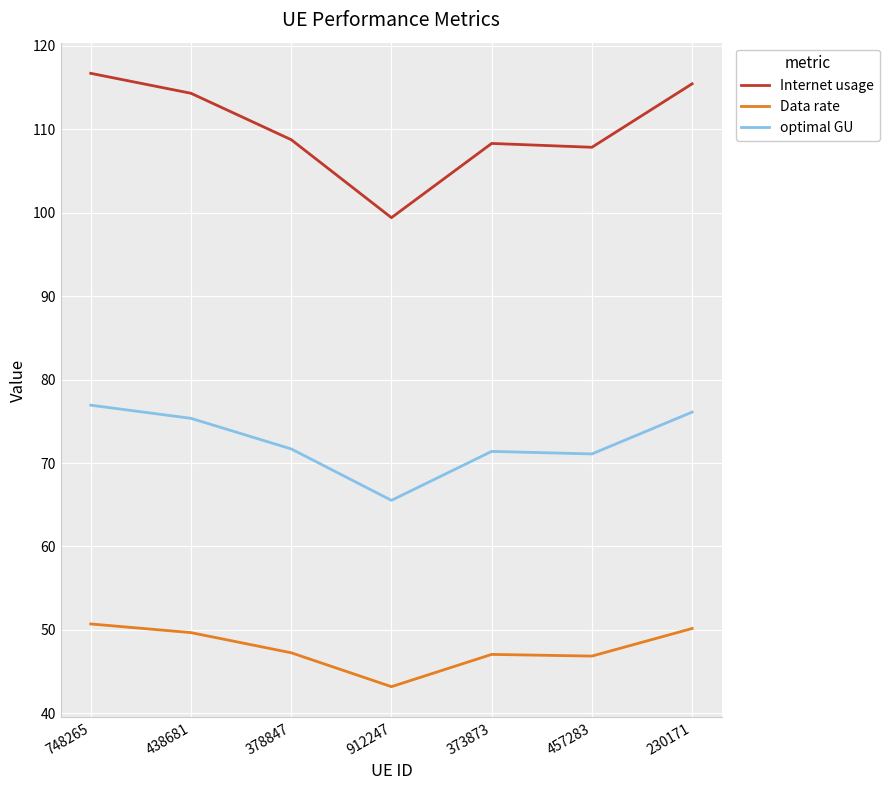

What is the difference between the Data rate values at 438681 and 457283?

2.8